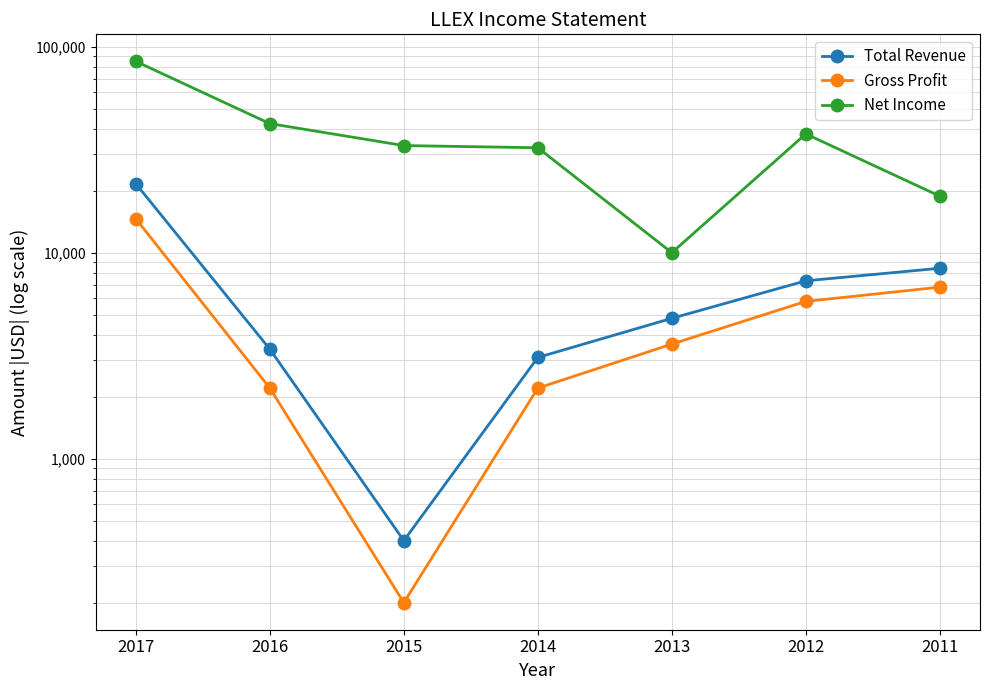

What is the maximum value shown in the chart?

84800